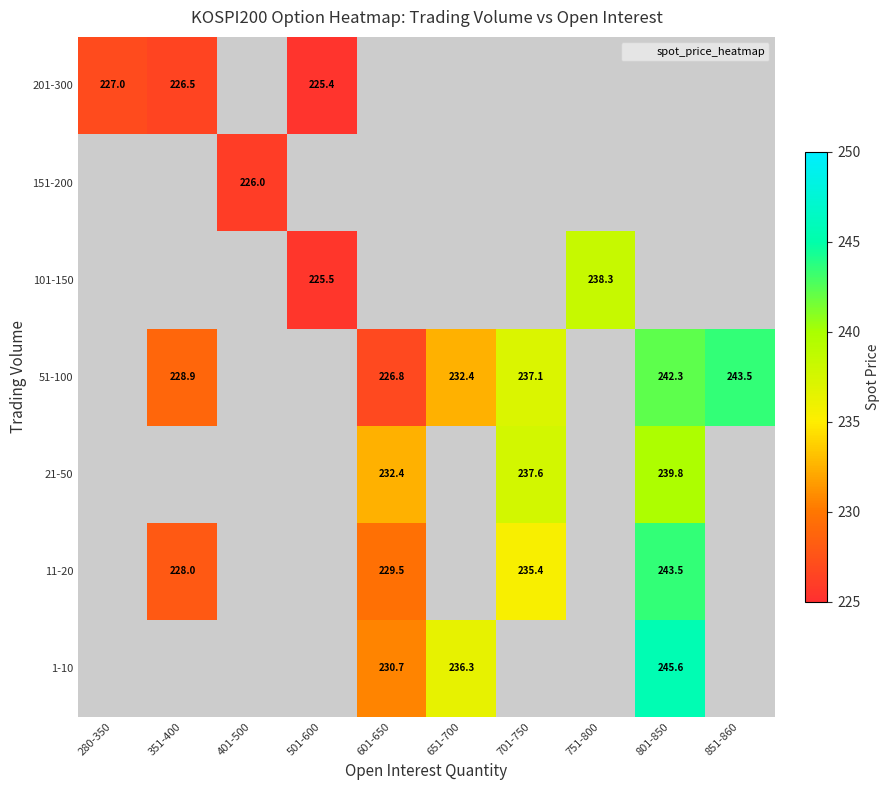

What is the maximum value shown in the chart?

245.6